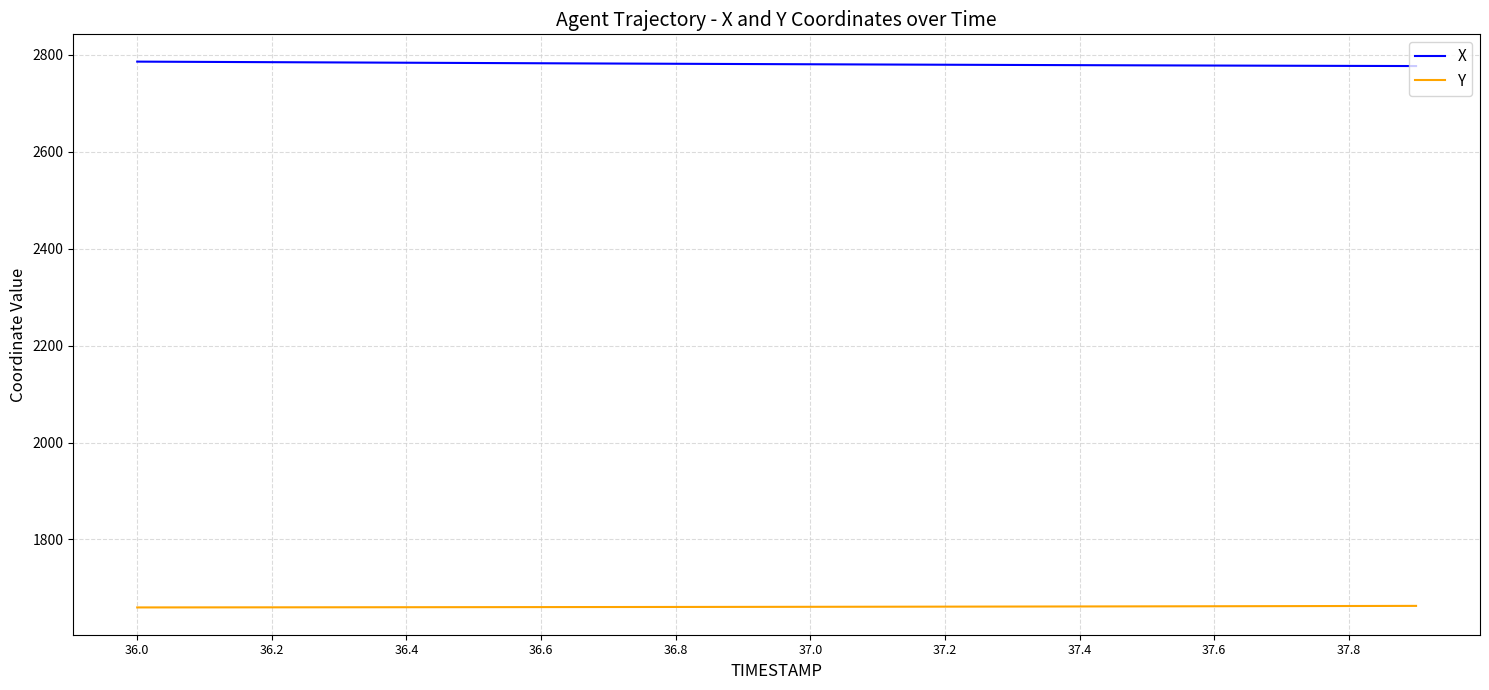

What is the maximum value for Y?

1662.8